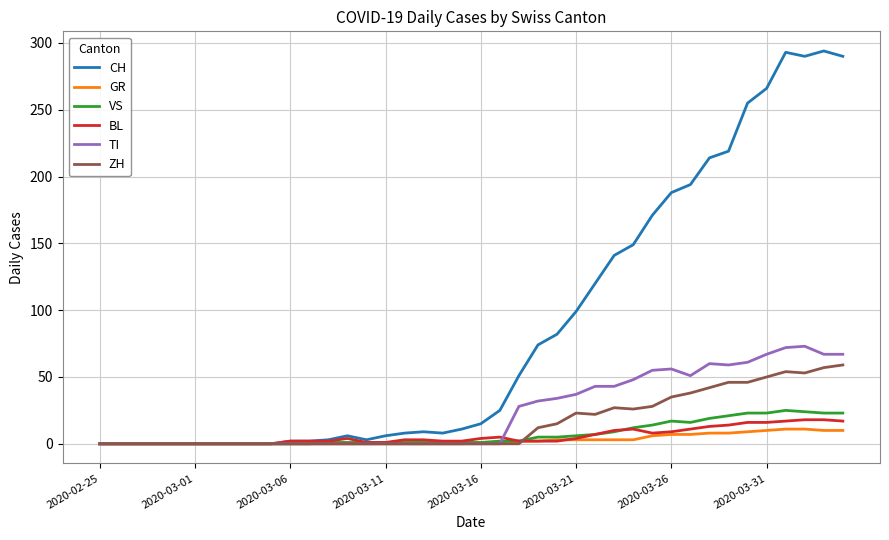

Which series has the largest total across all categories?

CH